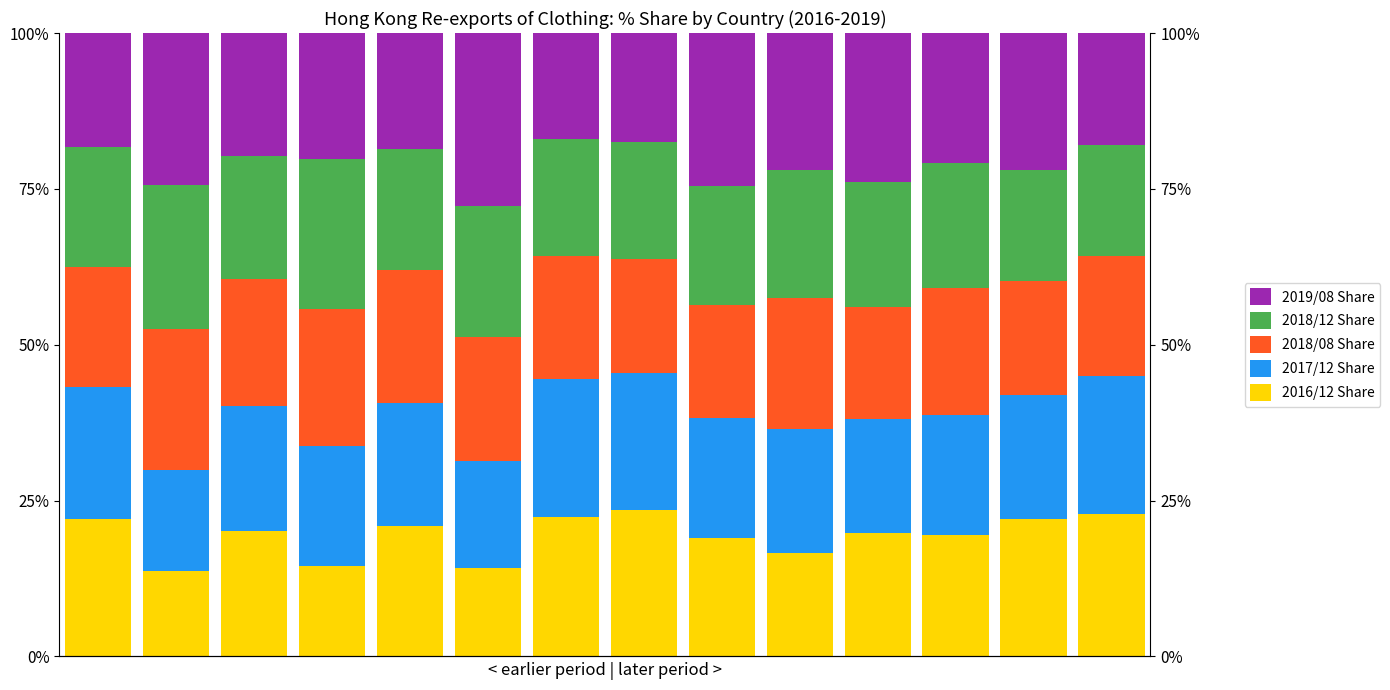

Reading left to right, what are all the values shown in this chart?

2016/12 Share: 22.0	13.7	20.2	14.5	20.9	14.2	22.3	23.4	19.0	16.5	19.8	19.4	22.1	22.9
2017/12 Share: 21.2	16.3	20.1	19.2	19.8	17.2	22.2	22.0	19.4	20.0	18.4	19.3	19.9	22.1
2018/08 Share: 19.2	22.6	20.3	22.0	21.4	19.8	19.6	18.4	18.1	20.9	18.0	20.4	18.3	19.1
2018/12 Share: 19.4	23.1	19.7	24.0	19.3	21.0	18.8	18.7	19.1	20.6	20.0	20.1	17.8	17.8
2019/08 Share: 18.2	24.4	19.7	20.3	18.6	27.8	17.0	17.5	24.5	21.9	23.9	20.8	21.9	18.0